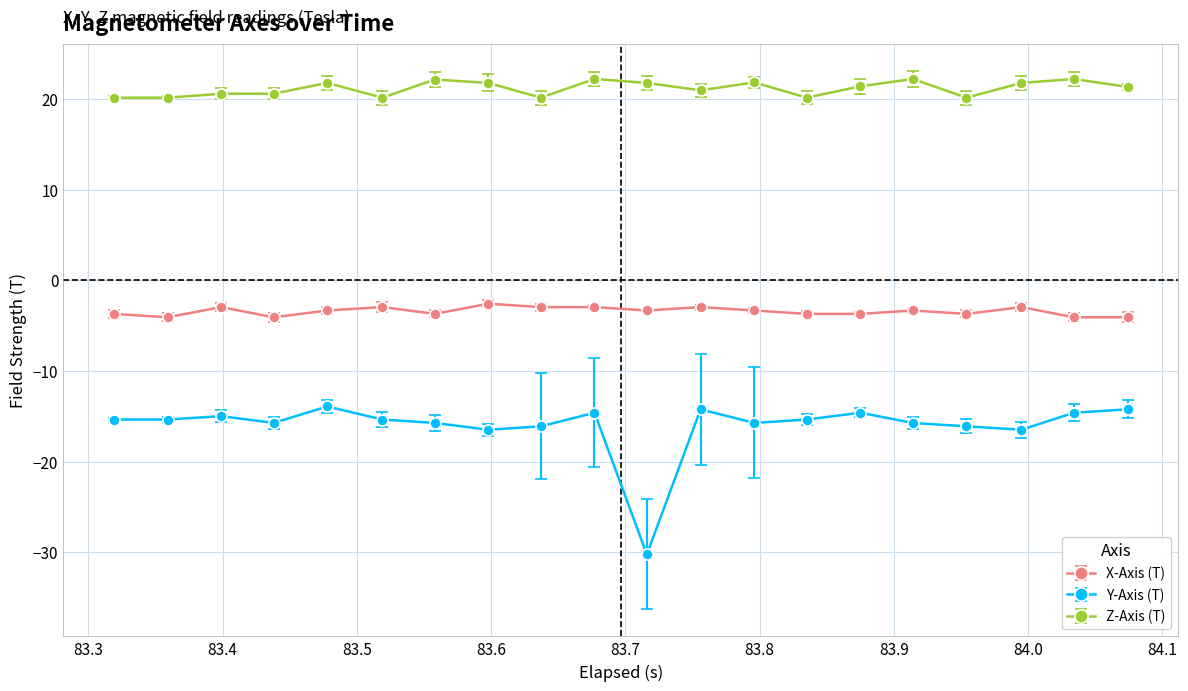

What is the difference between the maximum and minimum values in the X-Axis (T) series?

1.5